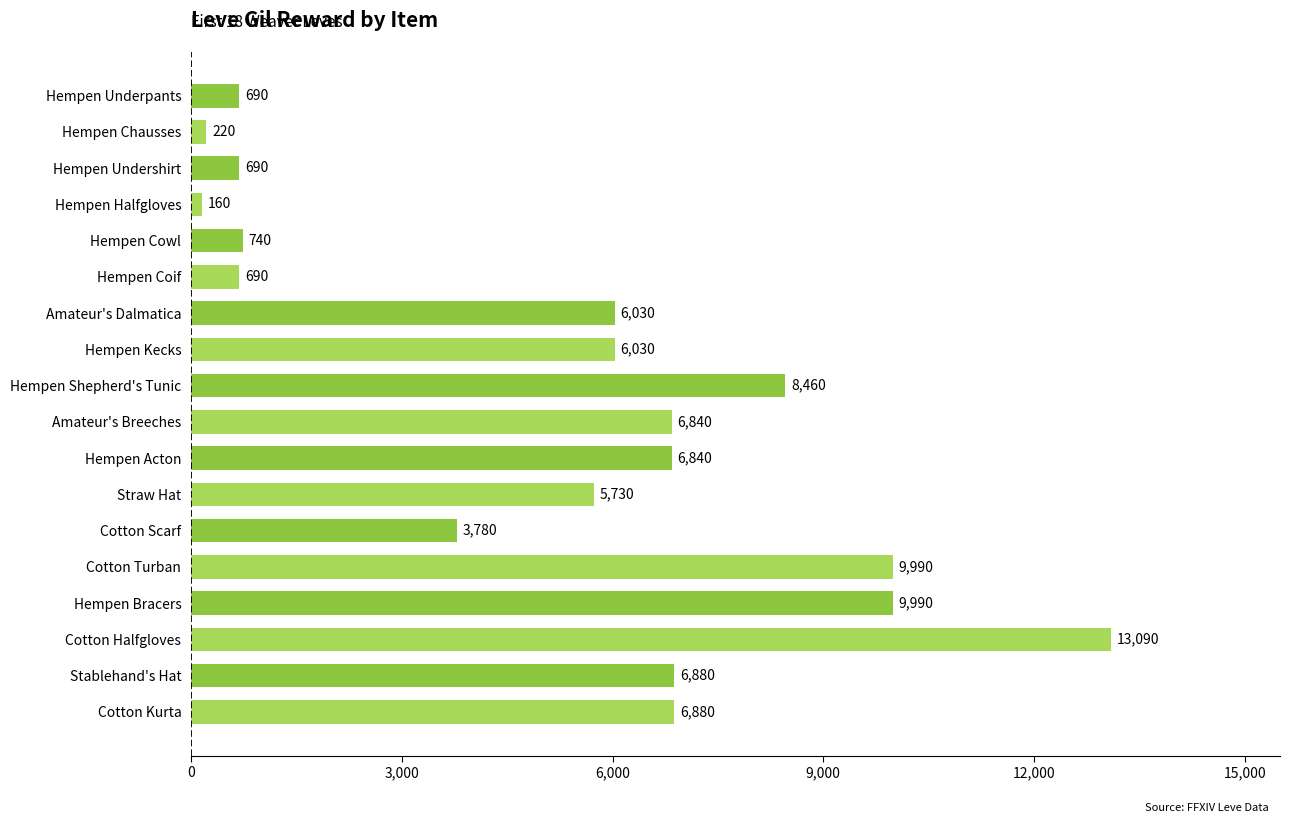

Does the chart contain stacked bars?

No